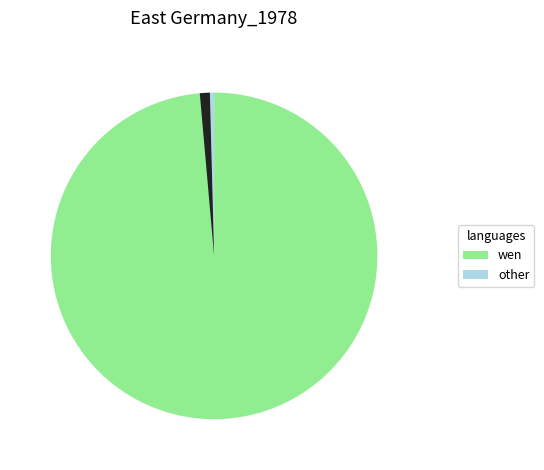

Rank the series at 7 from highest to lowest value.

wen, other